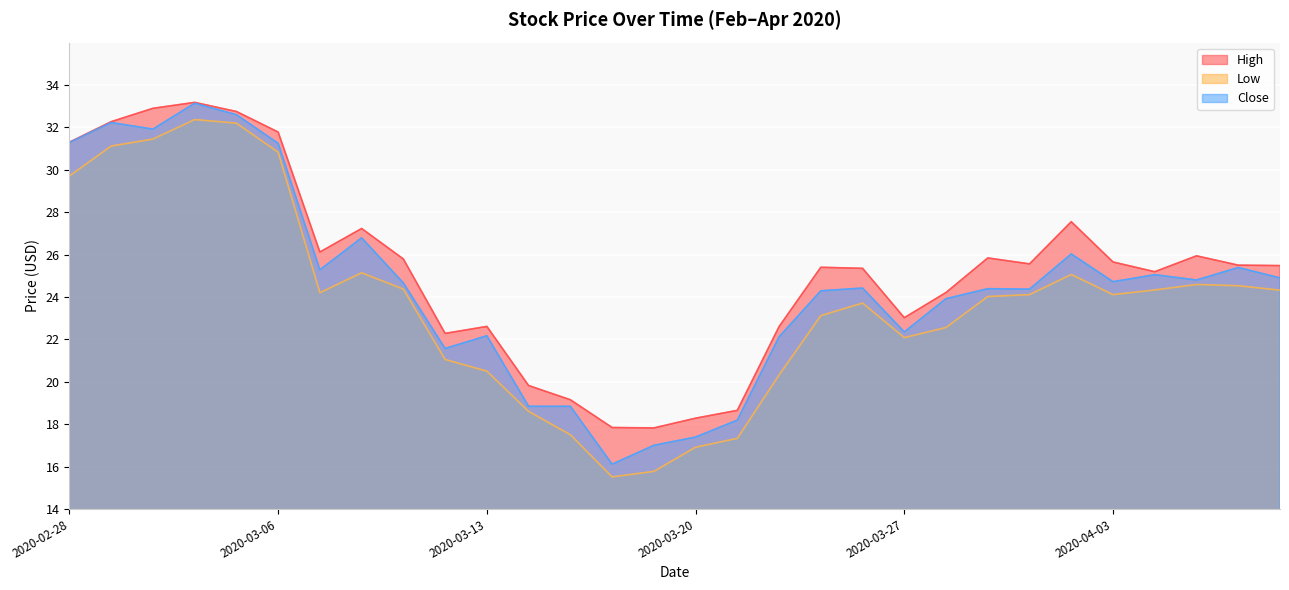

Which series has the largest total across all categories?

High